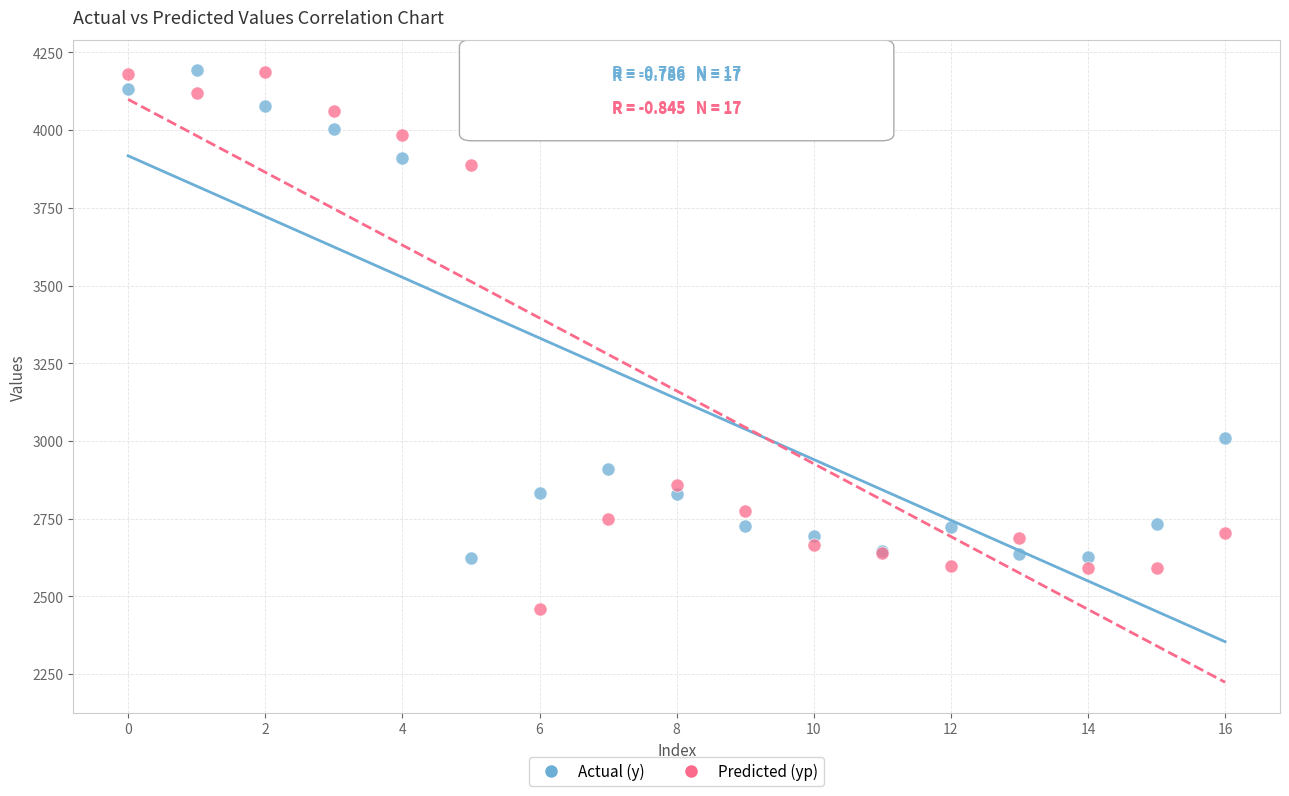

Which series contains the lowest Y value?

Predicted (yp)